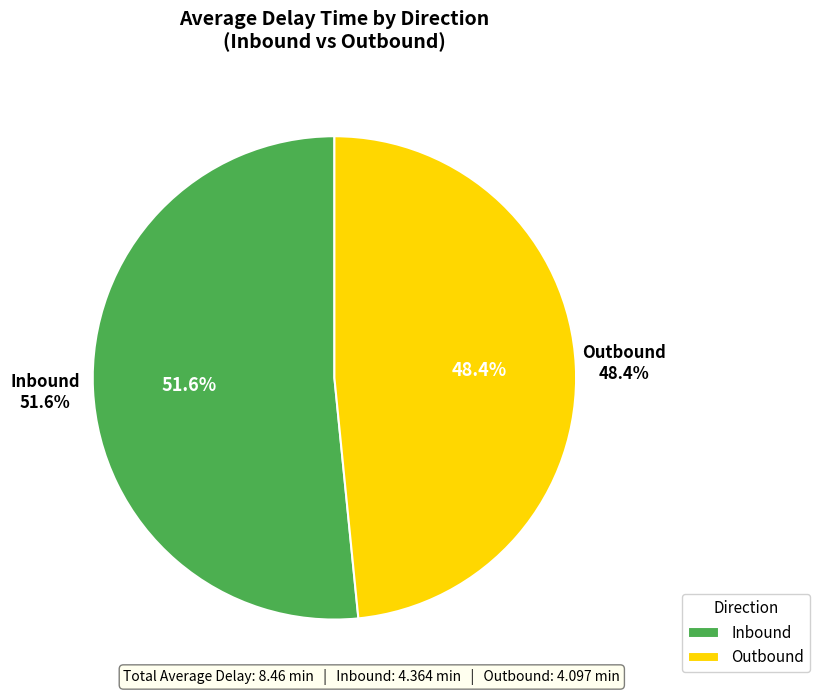

True or false: Inbound accounts for 36% of the total.

False